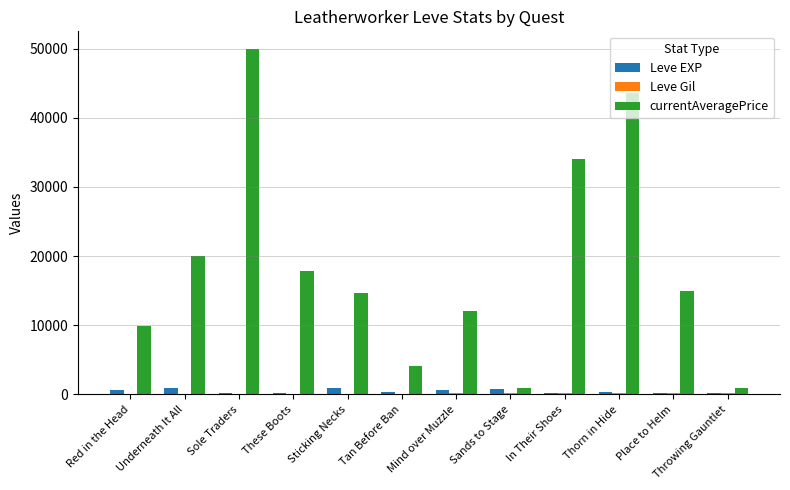

Which series has the largest total across all categories?

currentAveragePrice